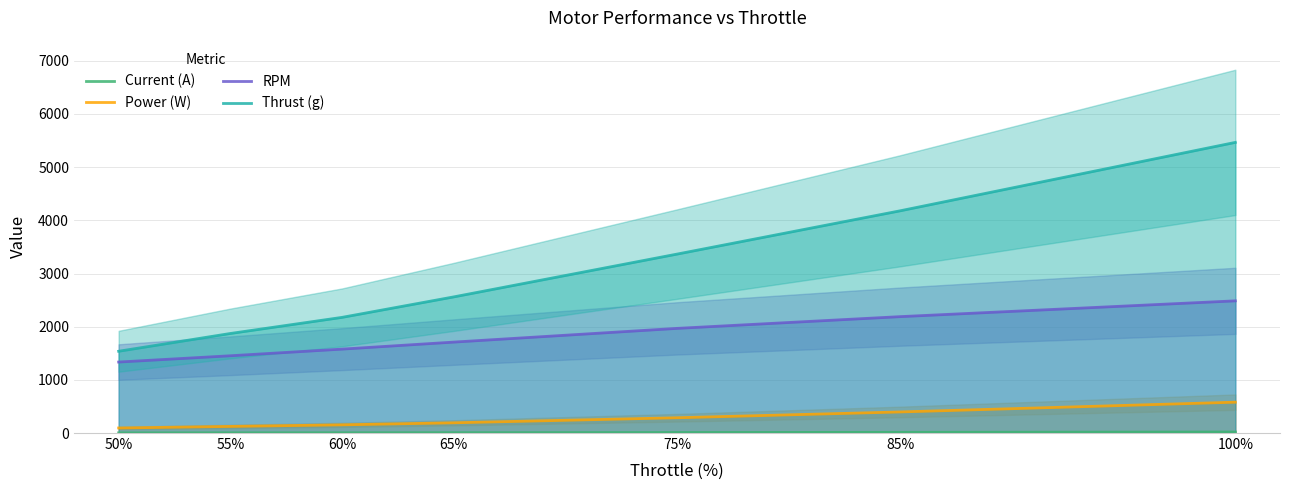

What is the value of the RPM point at the 7th from the left?

2486.0